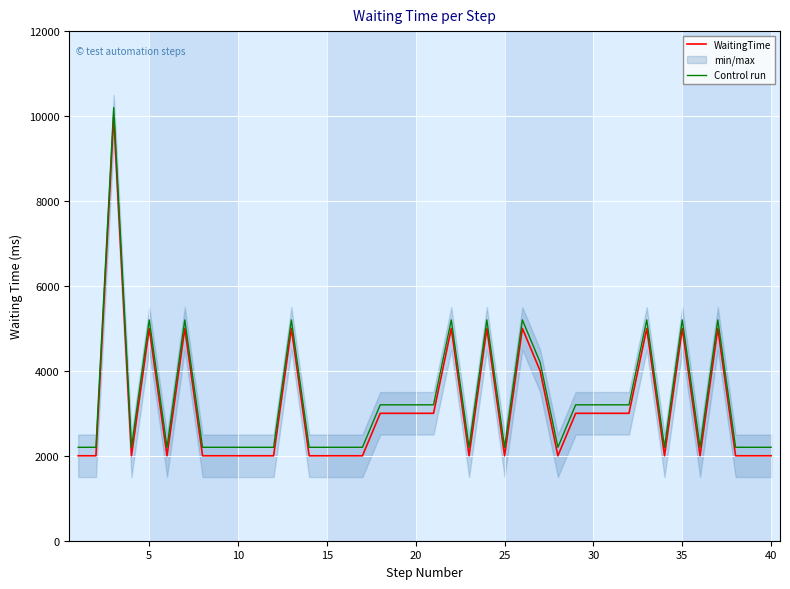

Is it true that Control run equals 5200 at 5?

True